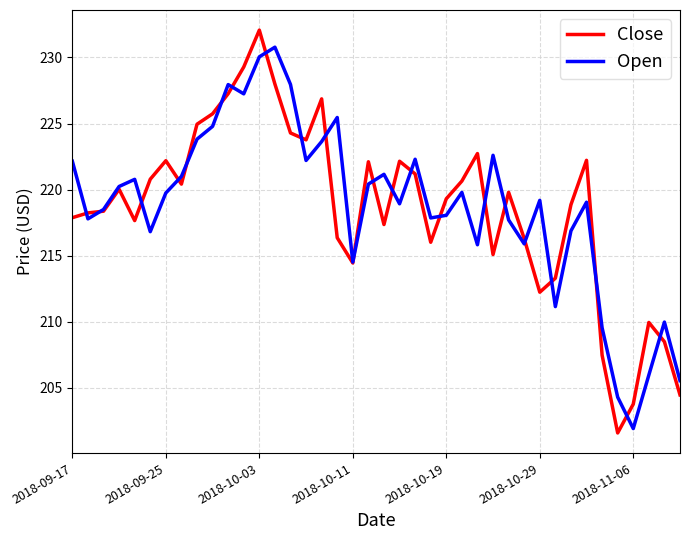

What is the minimum value for Close?

201.6